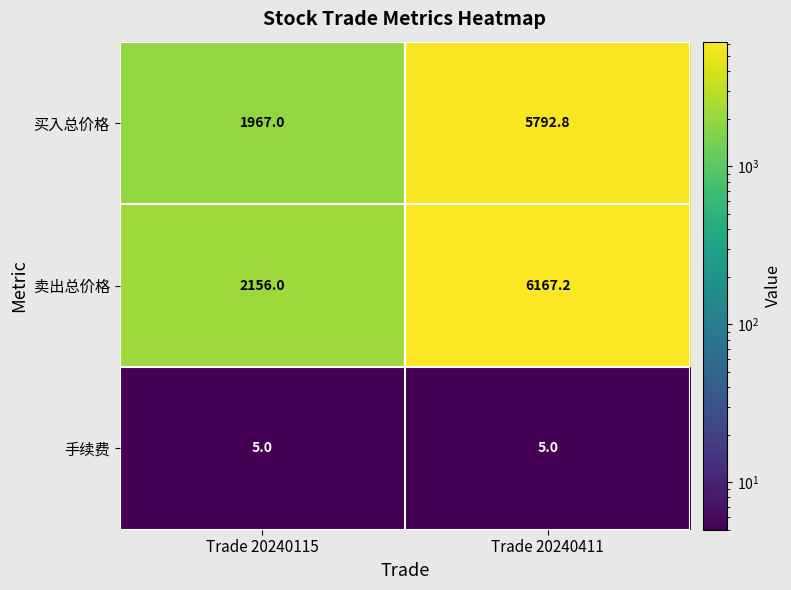

What is the sum of all 手续费 values?

10.0